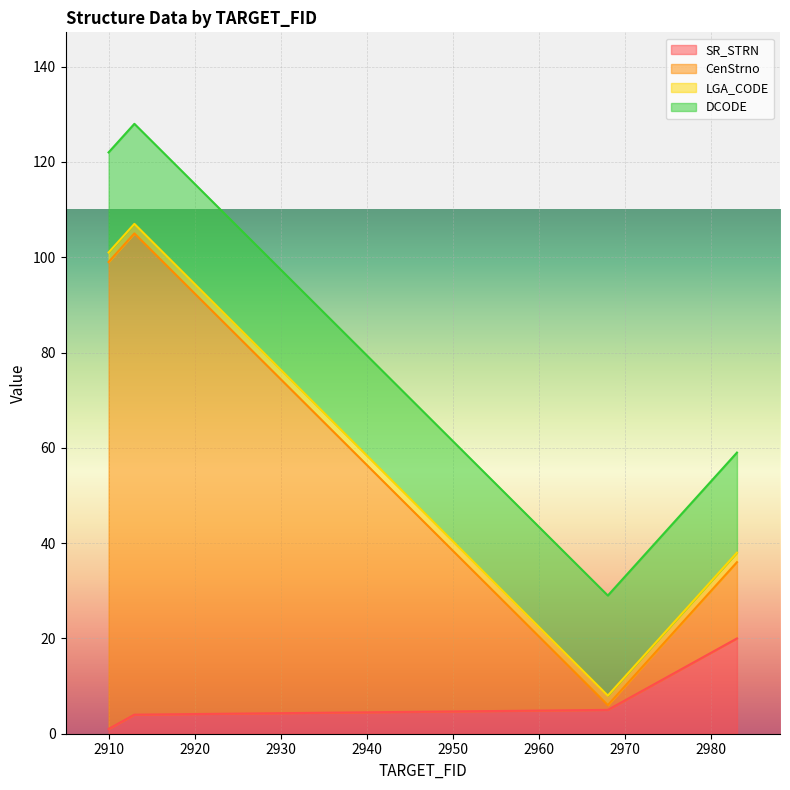

In CenStrno, how many points are higher than both neighbors (excluding endpoints)?

1